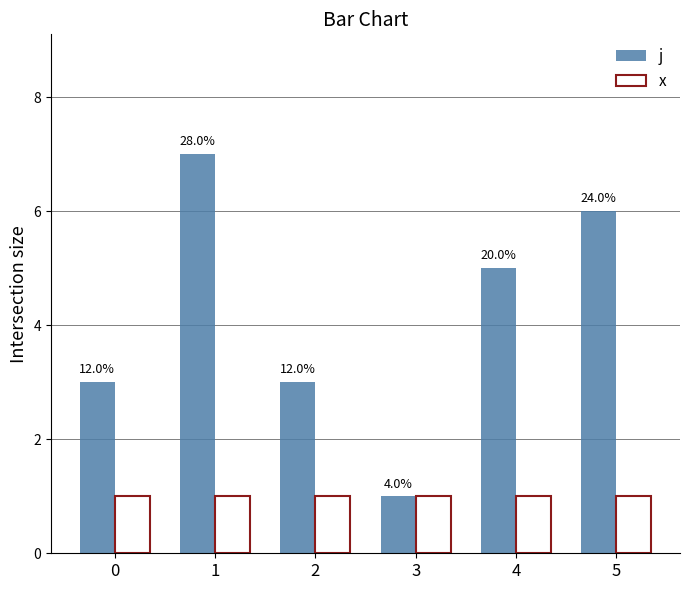

What are all the series names shown in the legend?

j, x